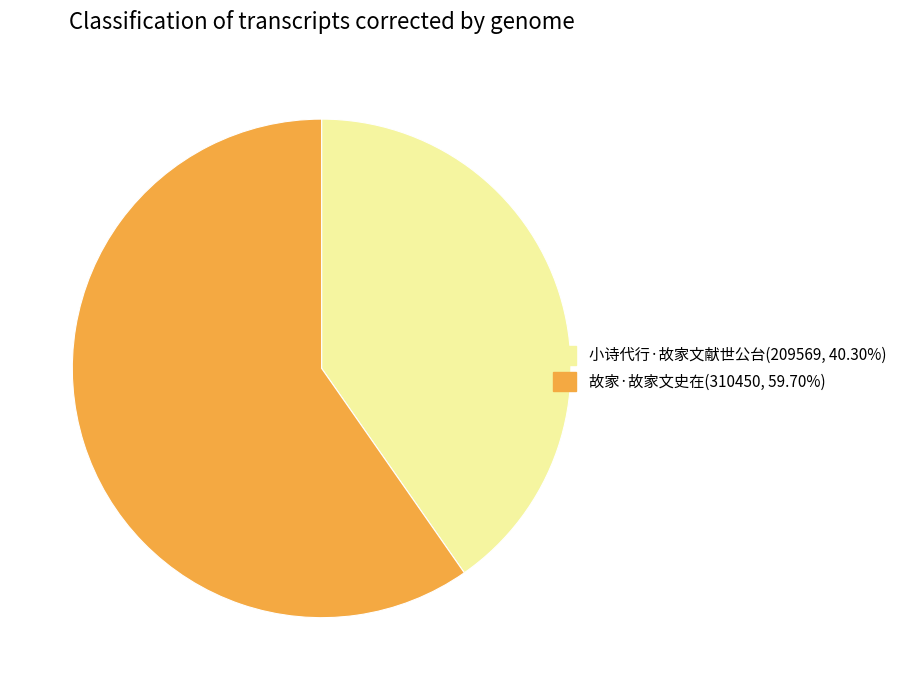

What is the ratio of the value at 小诗代行·故家文献世公台(209569, 40.30%) to the value at 故家·故家文史在(310450, 59.70%)?

0.7